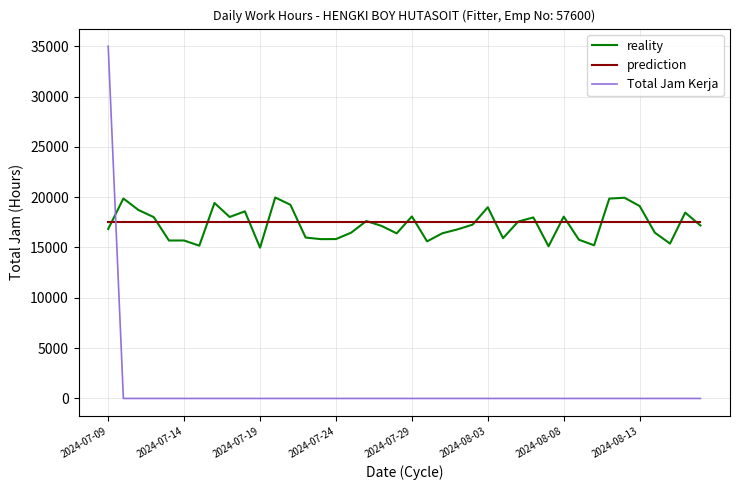

Which series has the largest range (max minus min)?

Total Jam Kerja